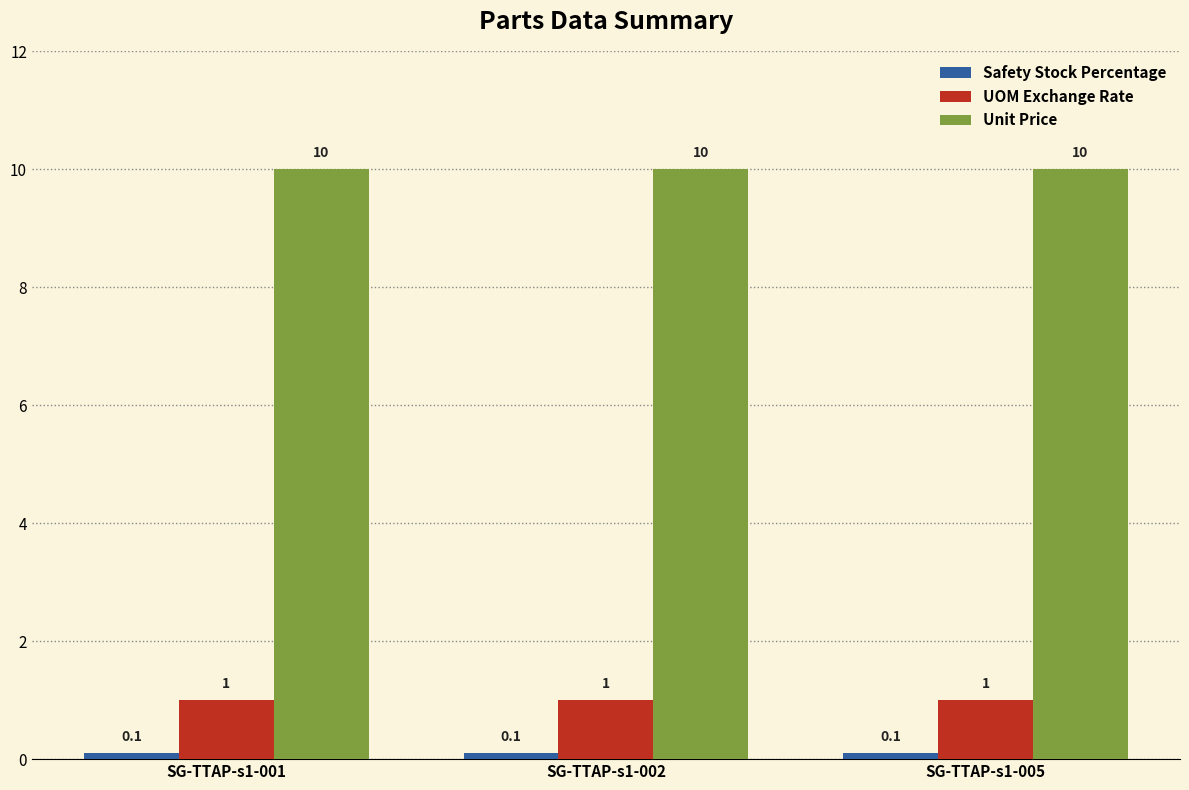

What is the lowest value of the Unit Price series?

10.0